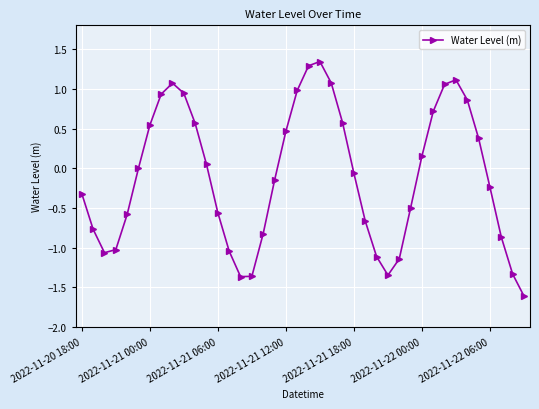

What is the difference between the maximum and second lowest values?

2.7